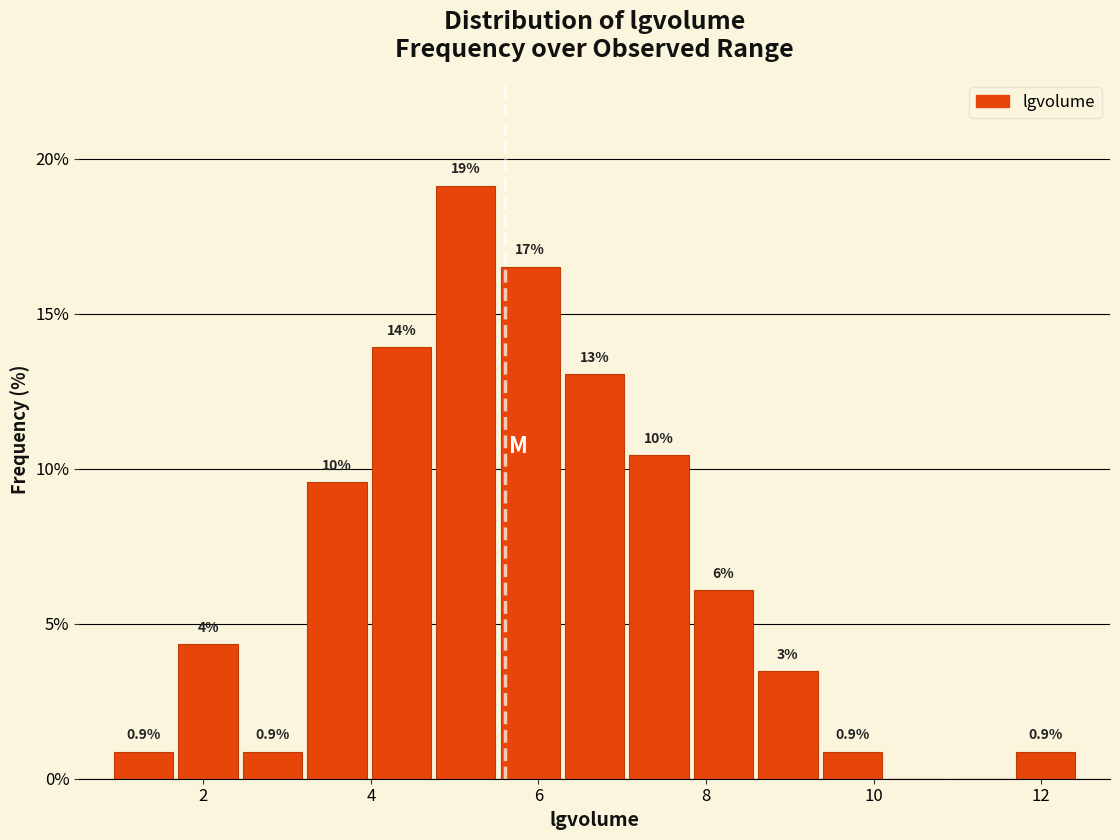

Around what value on the x-axis is the tallest bar? Give the approximate position of its centre, as read against the axis.

5.2